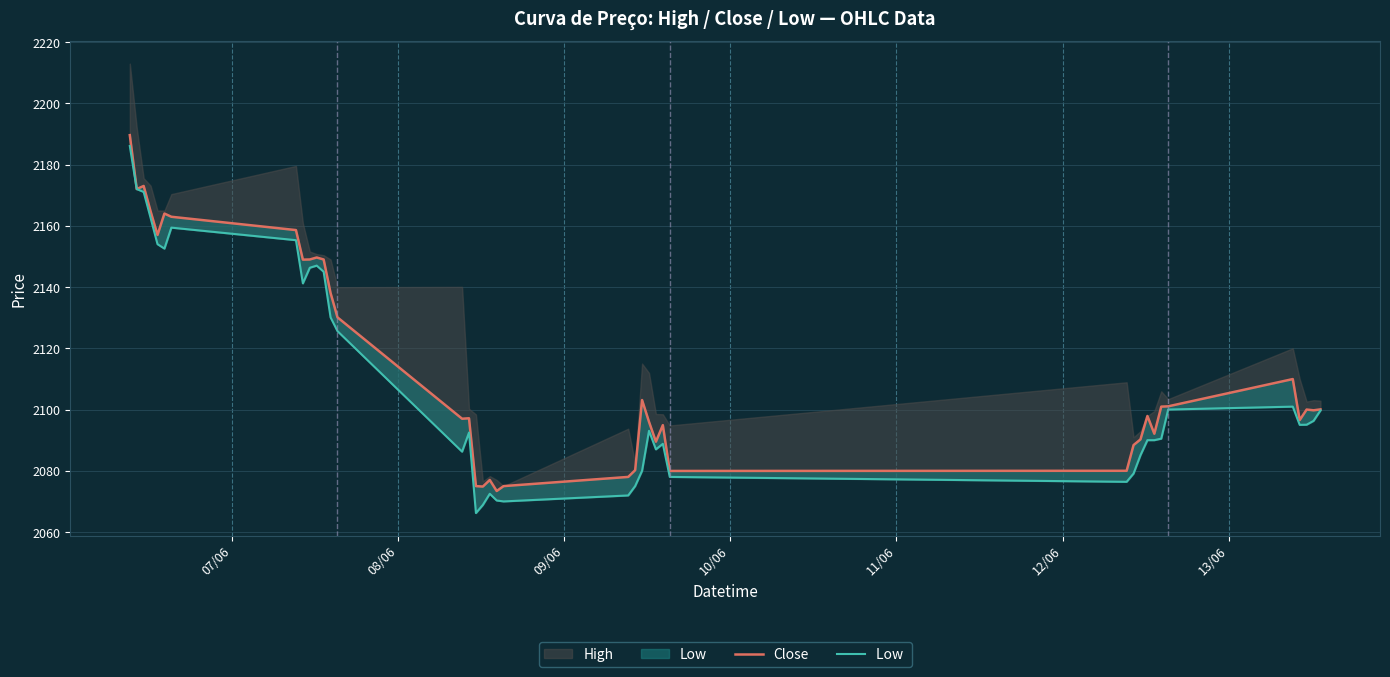

How many lines are shown in the chart?

2